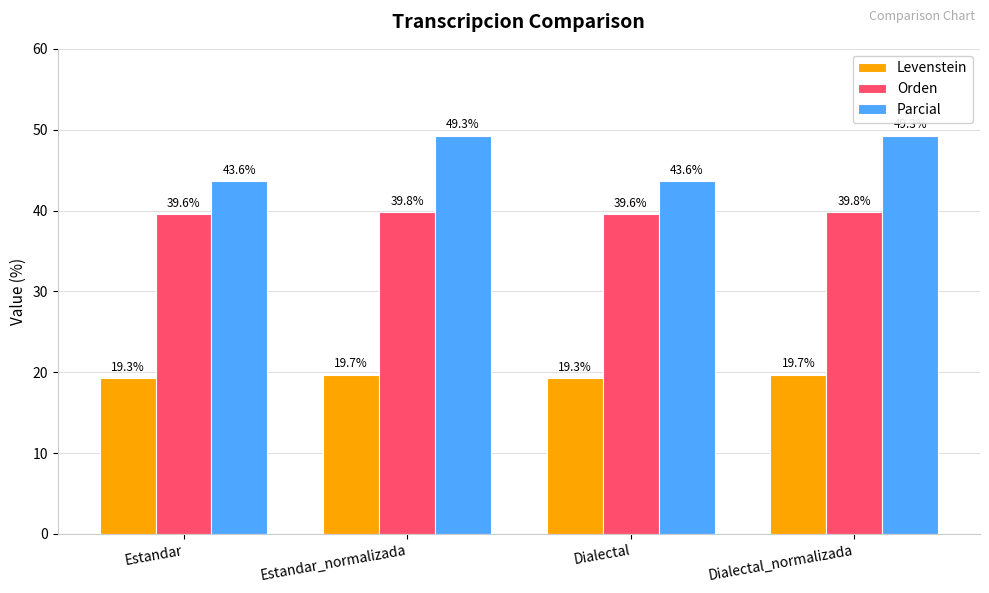

What position from the right is Dialectal?

2